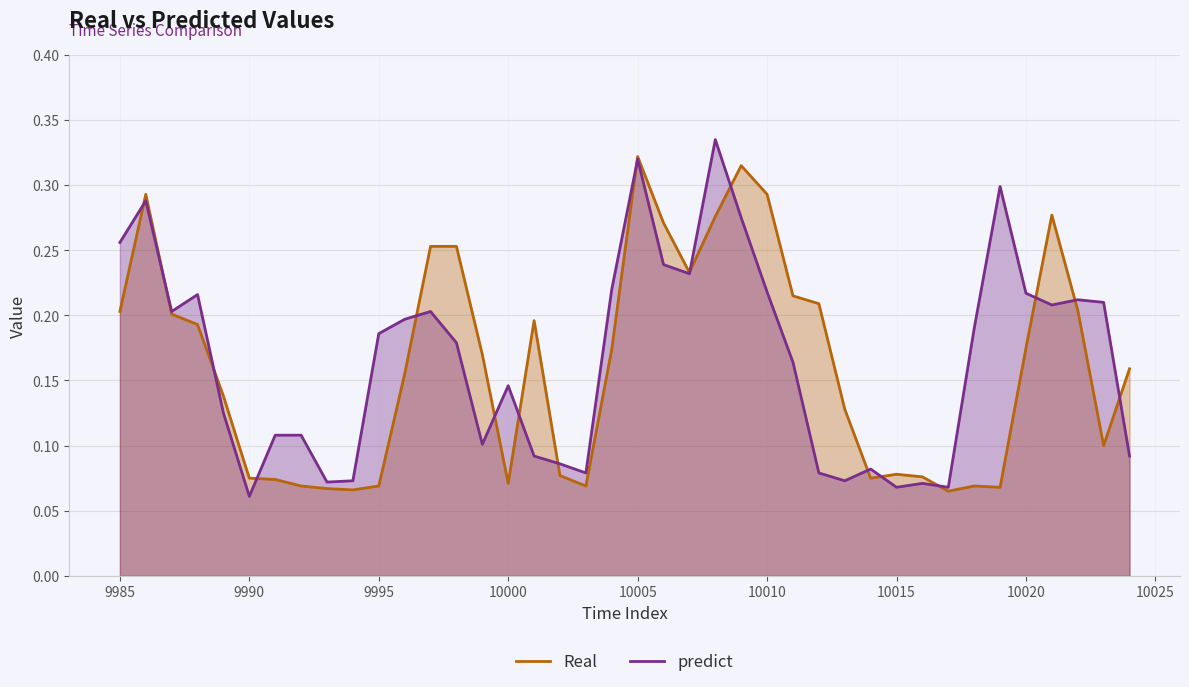

At which category is the sum across all series the highest?

10005